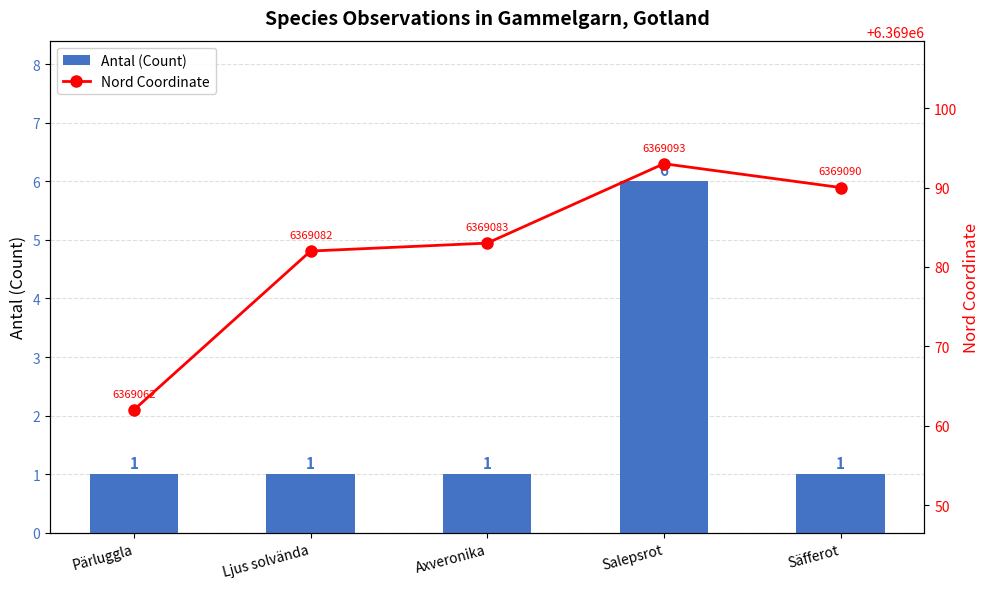

True or false: Nord Coordinate has a value of 4383701 at Ljus solvända.

False